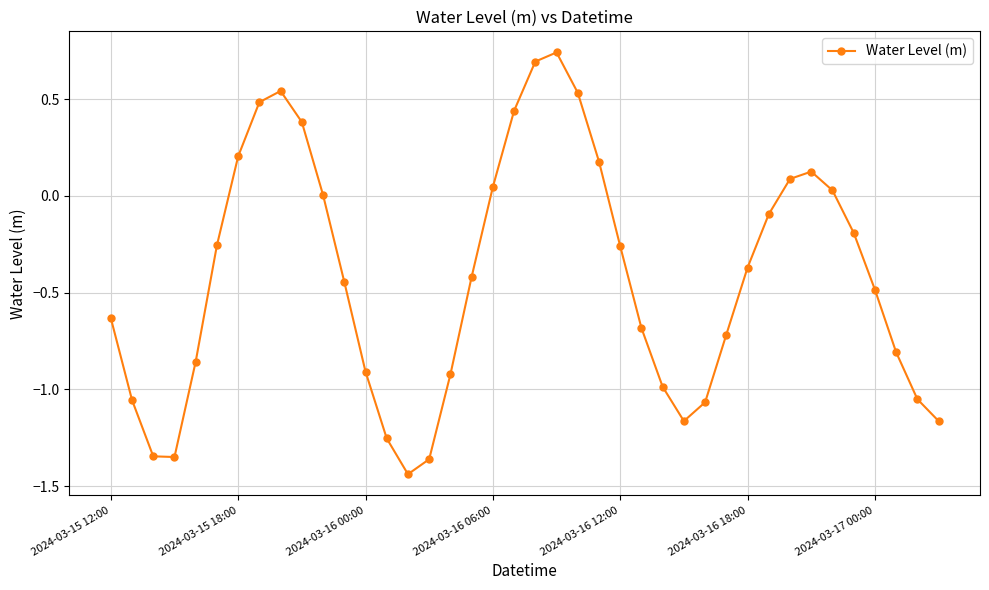

What is the difference between the maximum and minimum values?

2.2